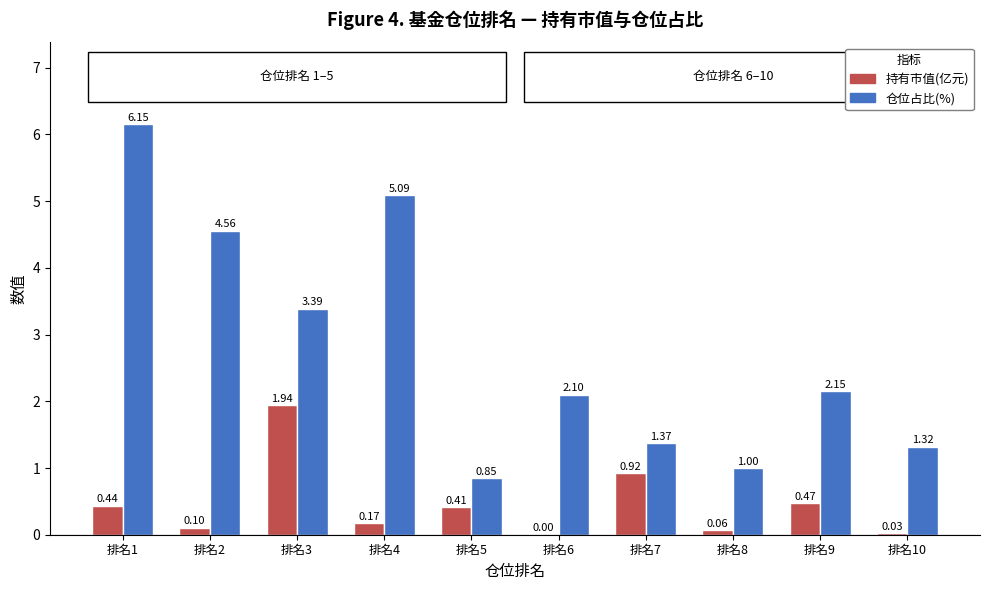

Are the bars grouped side by side (vs. stacked)?

Yes